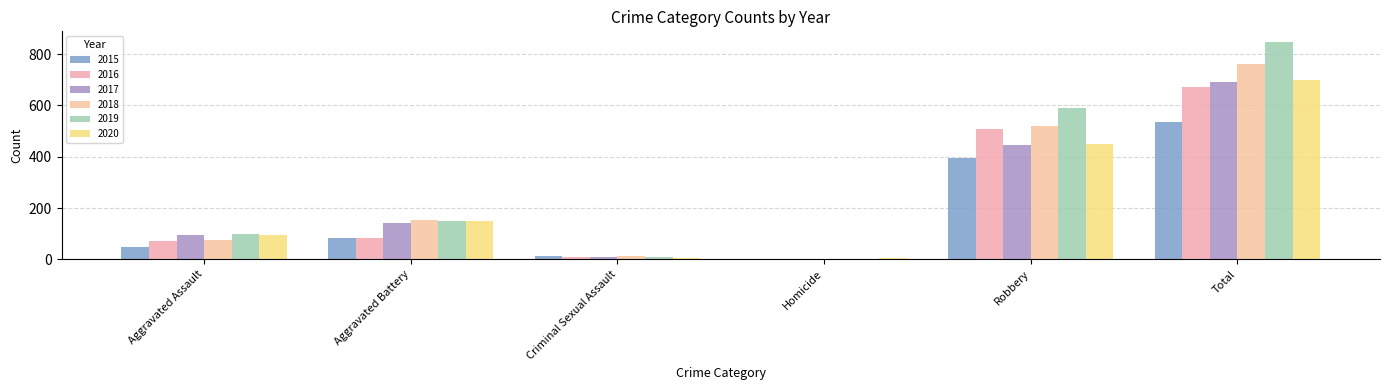

What is the minimum value for 2019?

2